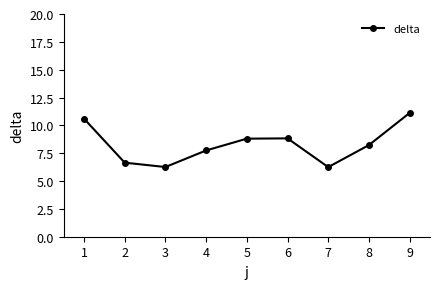

How many interior local peaks (higher than both neighbors) does the data have?

1